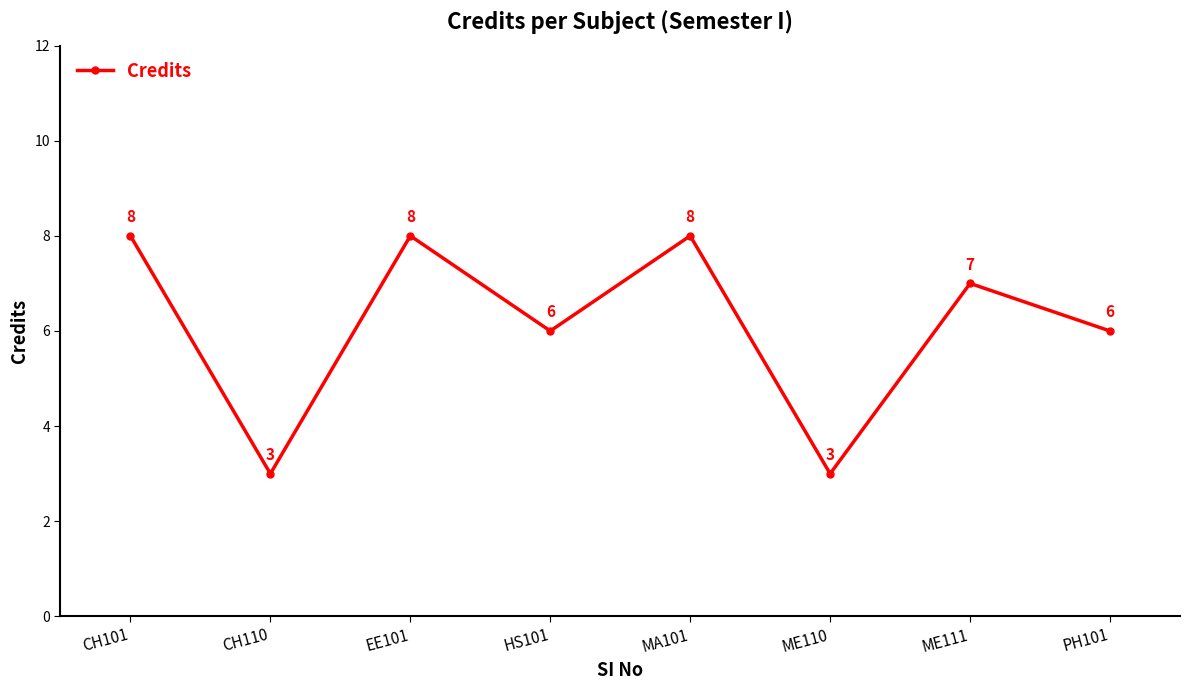

What is the minimum value shown in the chart?

3